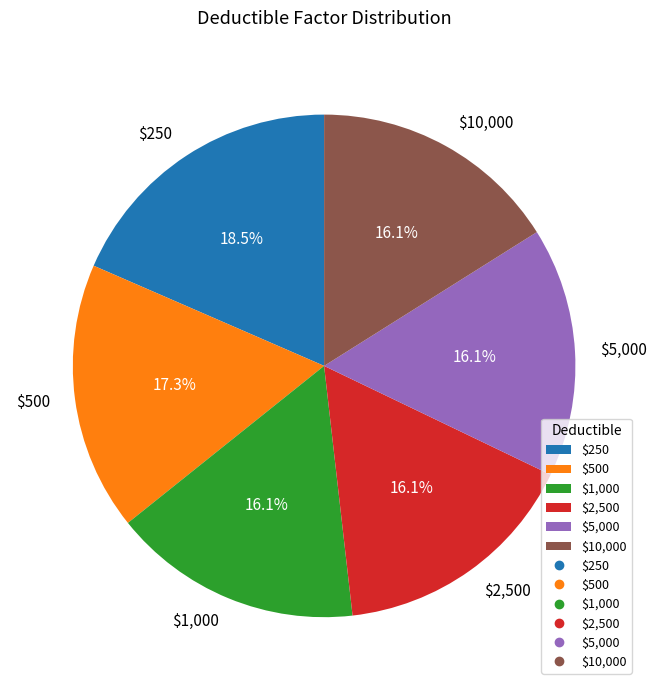

Is it true that $1,000 is 9% of the pie?

False